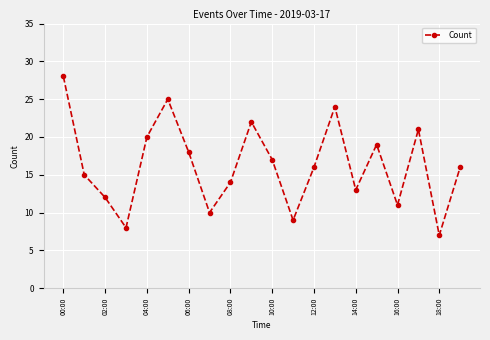

What is the value of the 3rd point from the left?

12